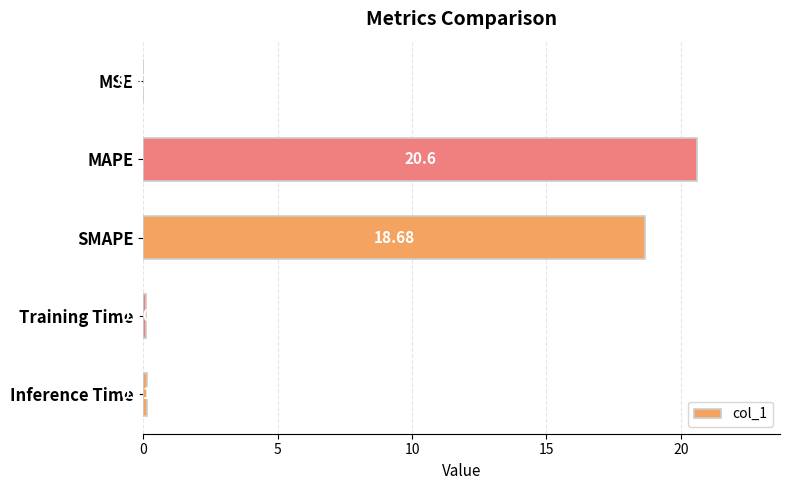

Which category has the highest value across all series?

MAPE